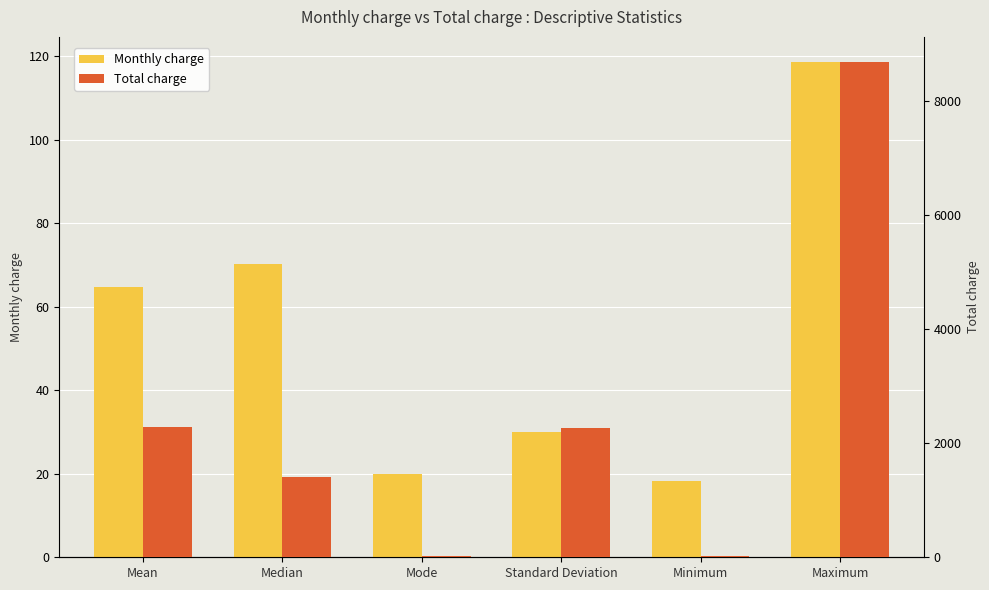

List the labels in order of Total charge value, largest first.

Maximum, Mean, Standard Deviation, Median, Mode, Minimum